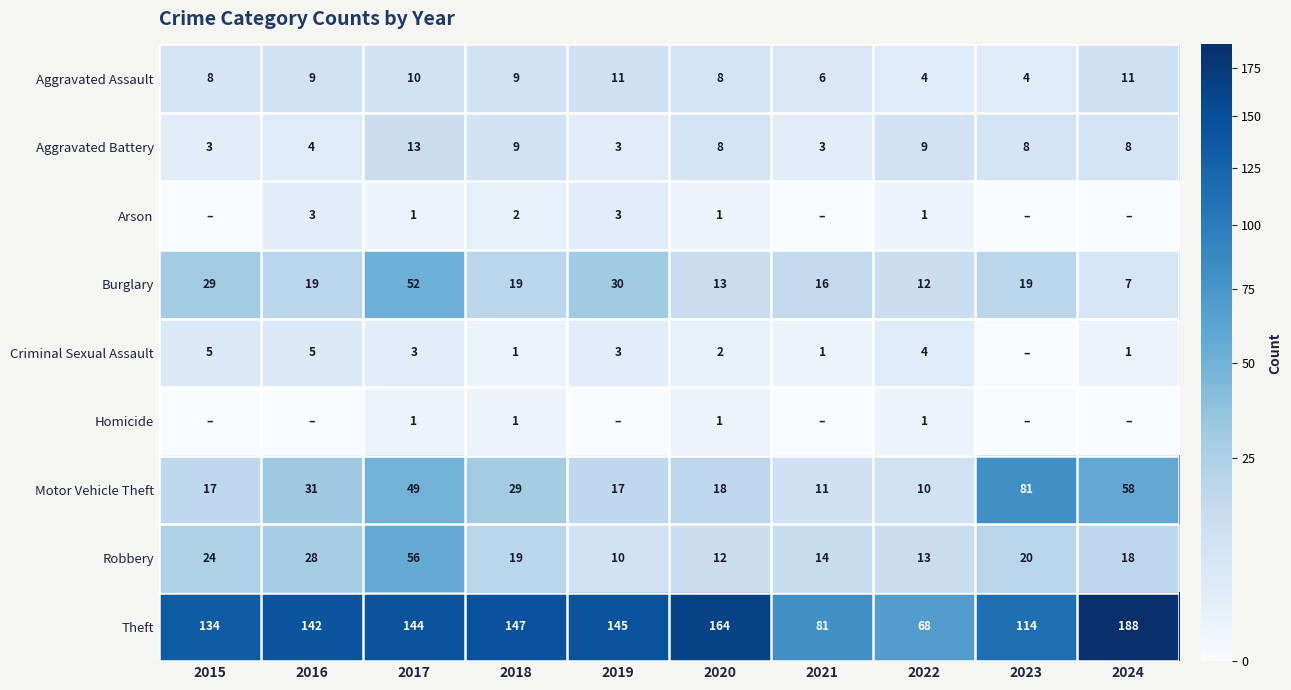

Which label corresponds to the largest value in the chart?

2024